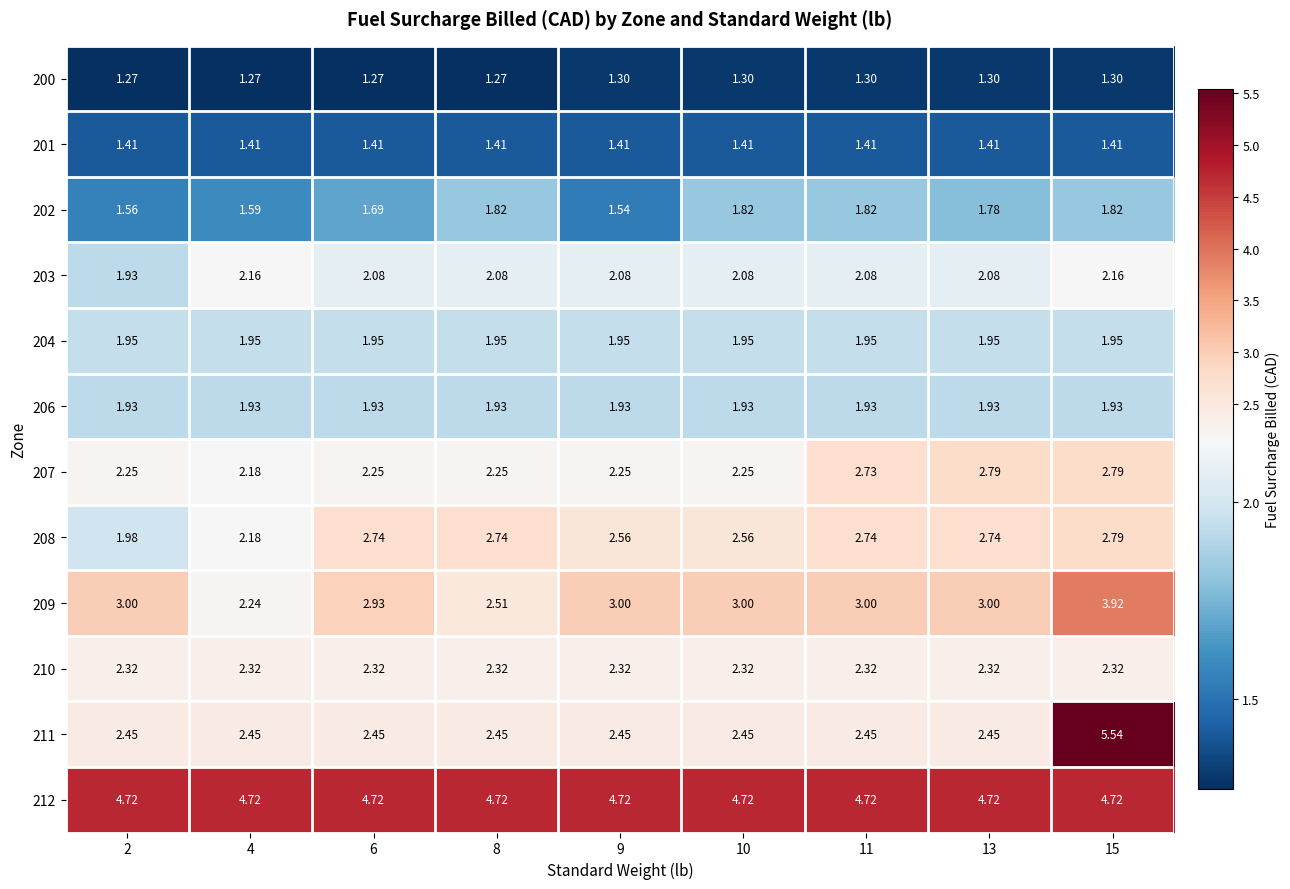

Is the value of 207 at 8 greater than the value of 204 at 13?

Yes